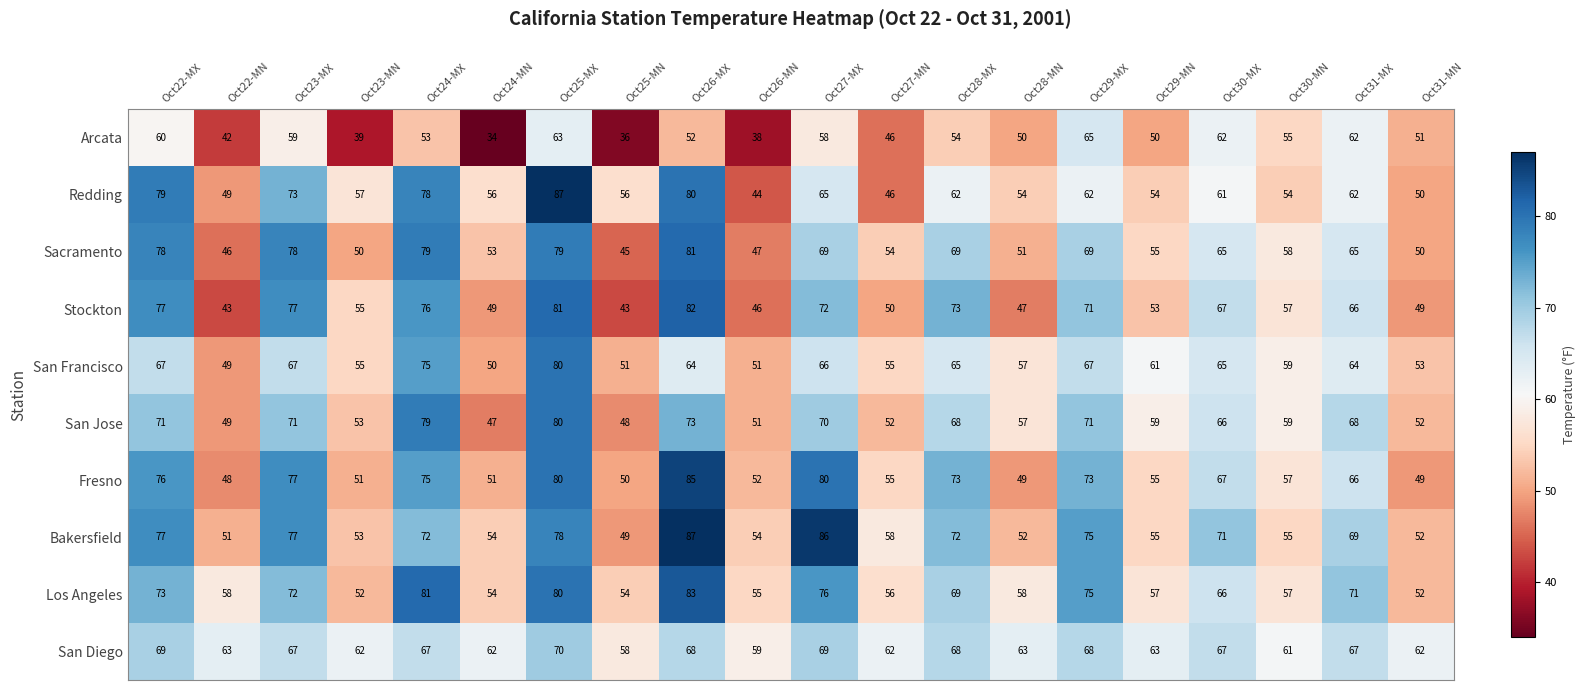

True or false: San Jose has a value of 59 at Oct29-MN.

True